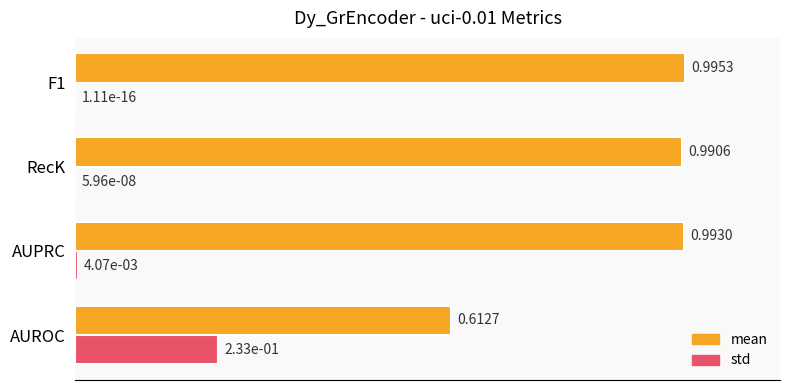

Between AUPRC and F1, which series saw the biggest shift?

std